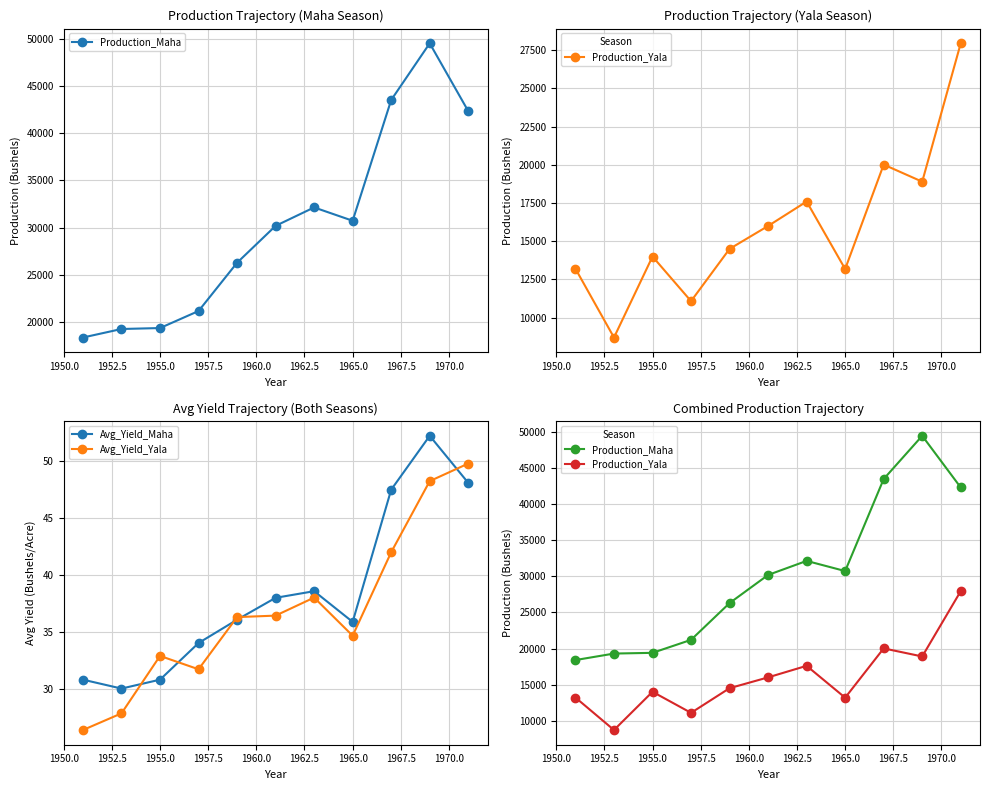

How many interior local valleys does the Avg_Yield_Maha series have?

2